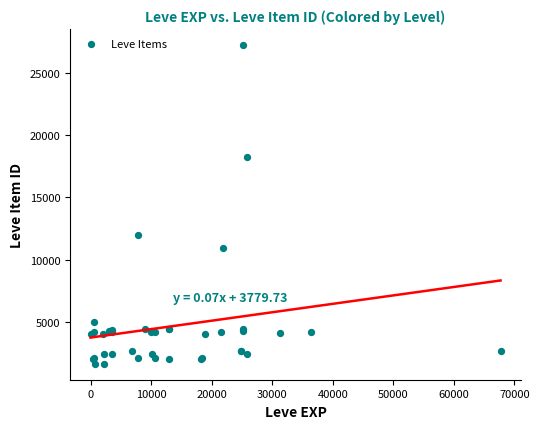

What Y value in the scatter plot is closest to 14448?

12018